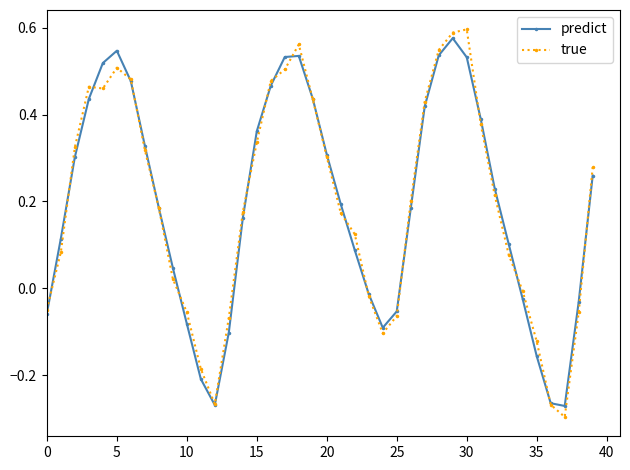

How many lines are shown in the chart?

2